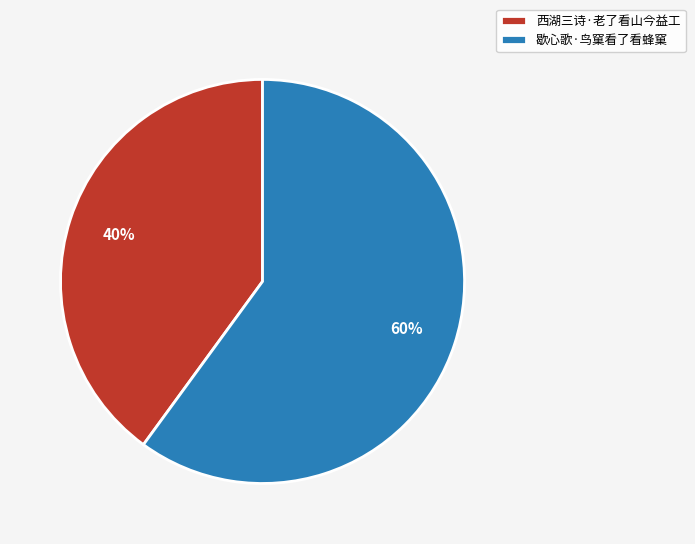

Count the number of slices in the pie.

2